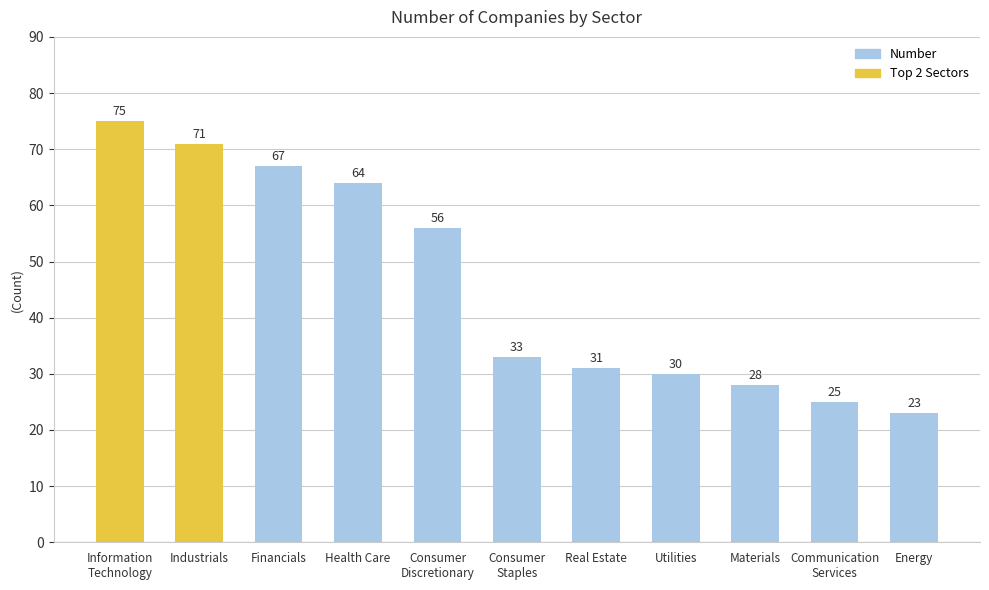

Are the bars horizontal?

No